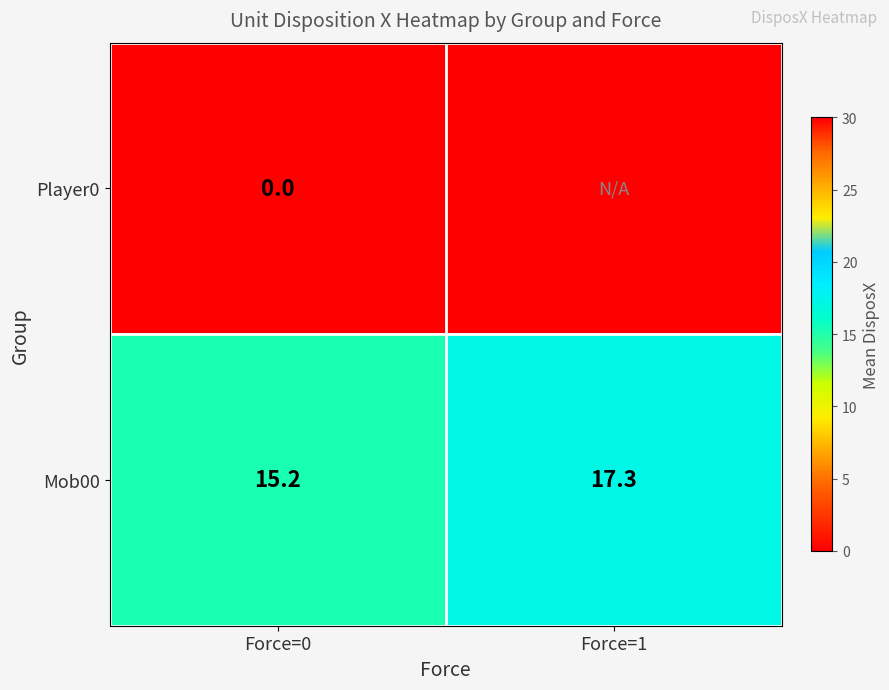

Is the value of Mob00 at Force=0 greater than the value of Player0 at Force=0?

Yes